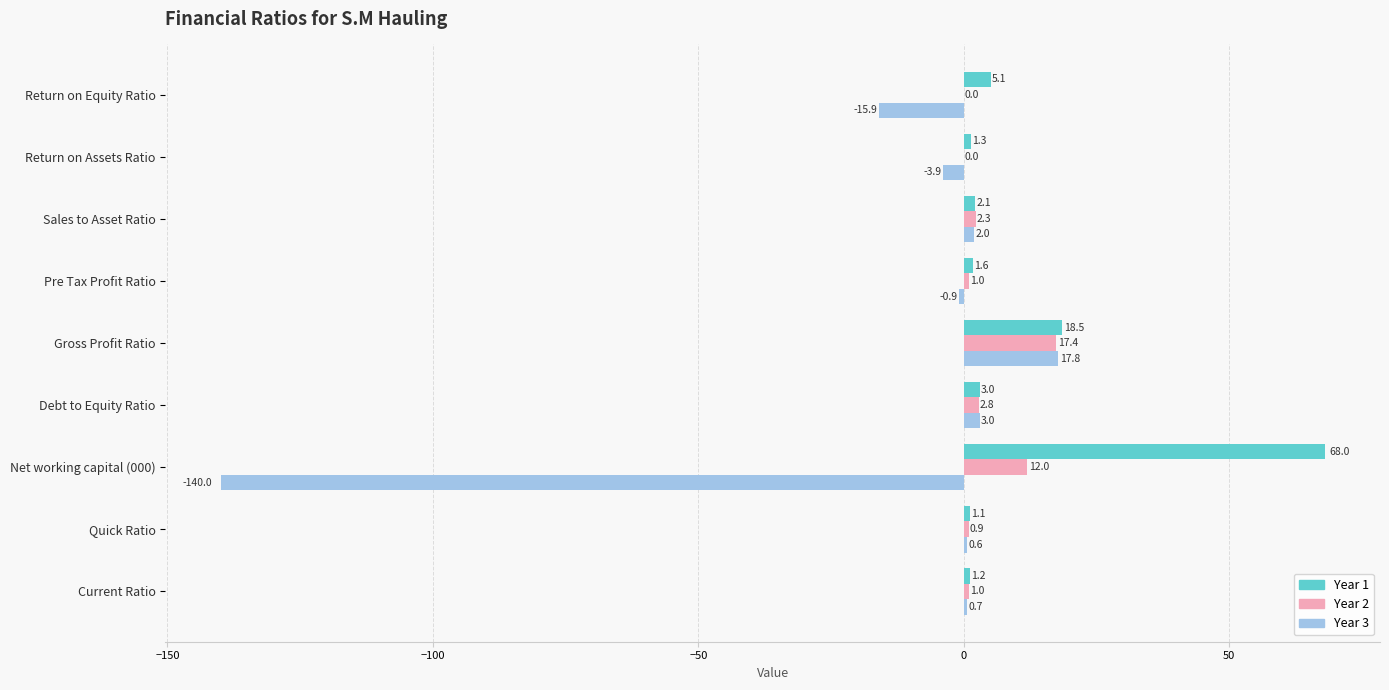

What is the sum of all Year 2 values?

37.4